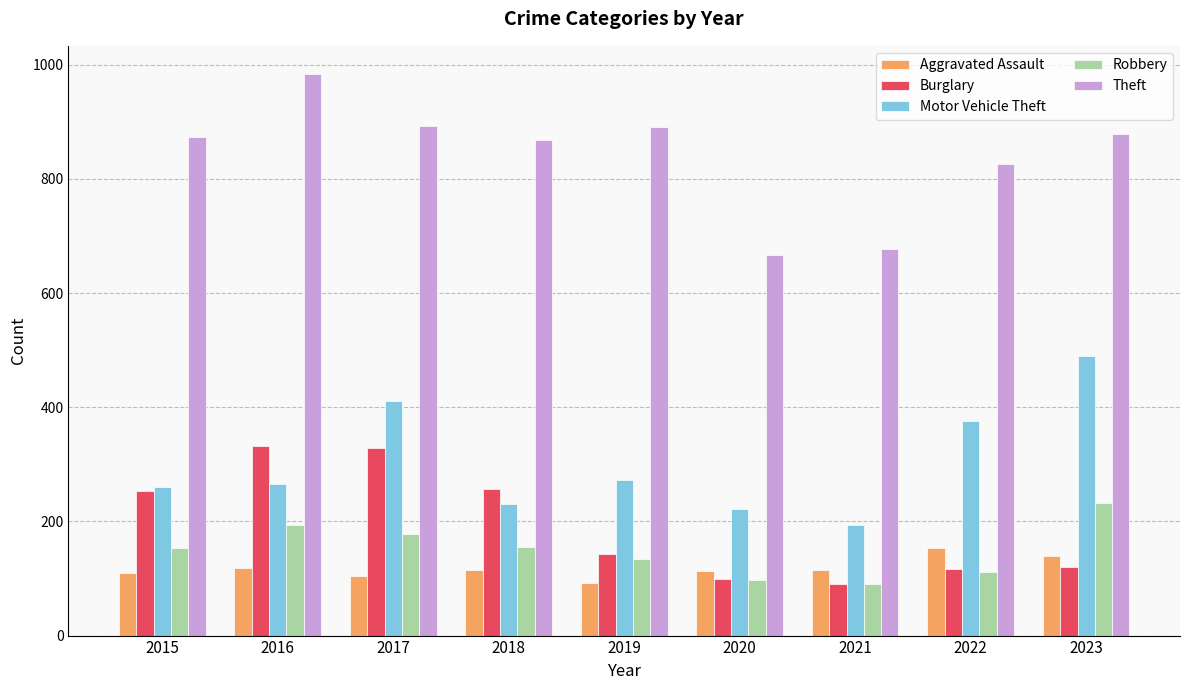

At how many categories does at least one series exceed 540?

9